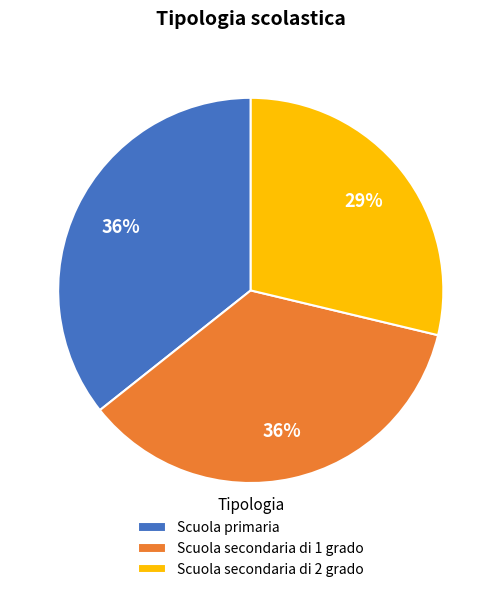

Between Scuola secondaria di 2 grado and Scuola primaria, which is larger?

Scuola primaria